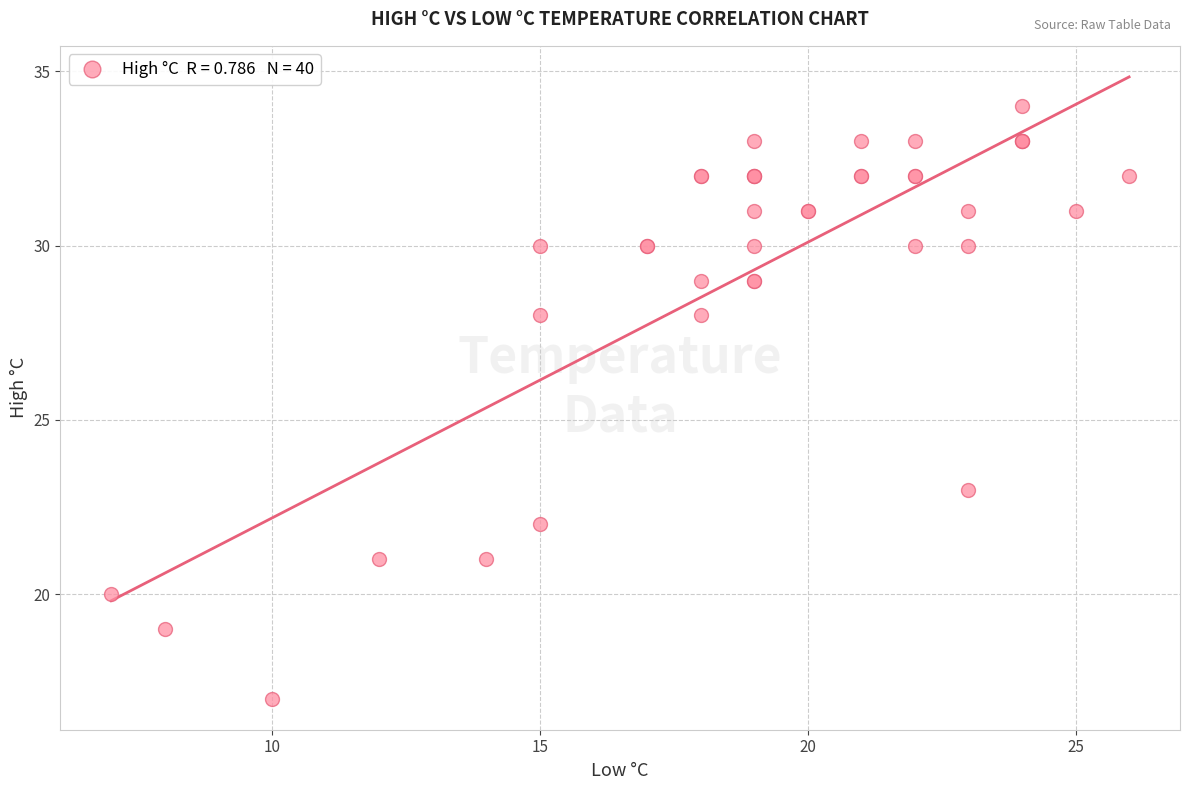

What Y value in the scatter plot is closest to 25?

23